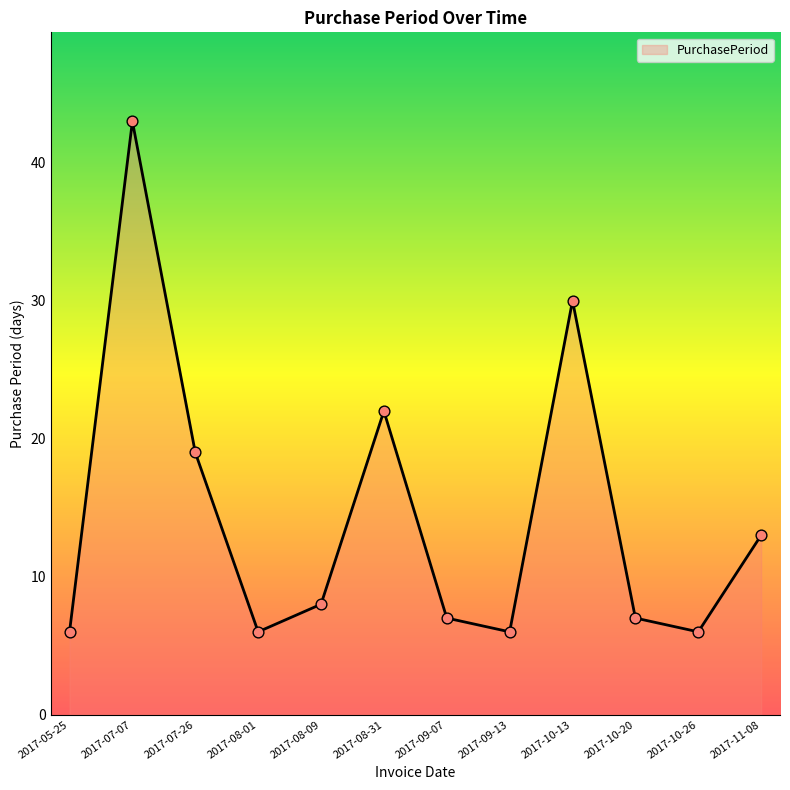

Approximately how many times larger is the value at 2017-08-31 compared to 2017-11-08?

1.7